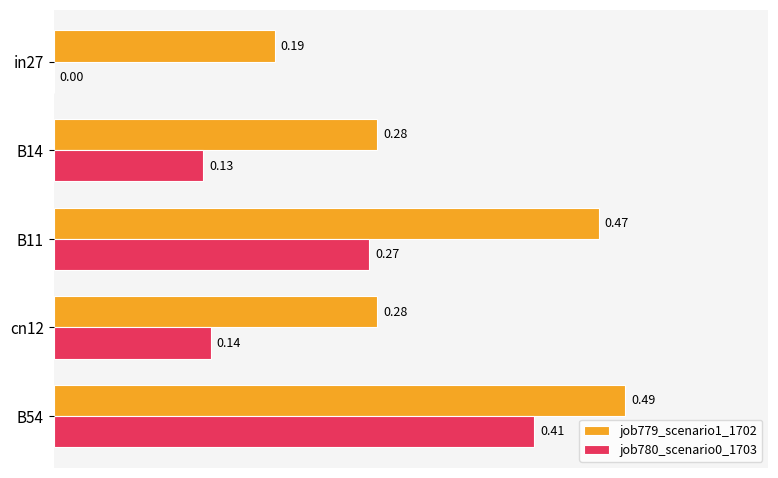

What is the total value across all series at B54?

0.9